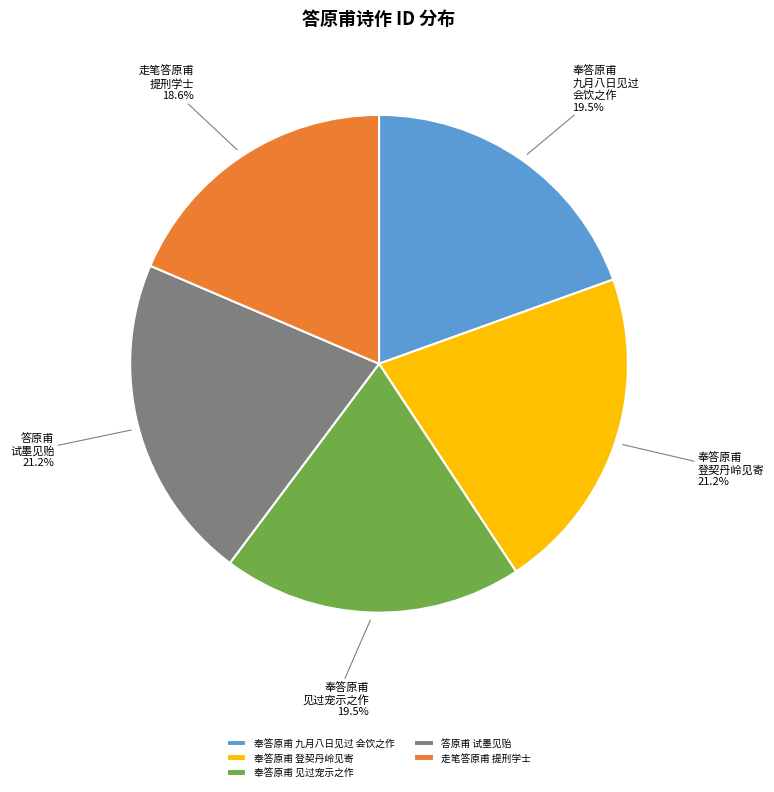

Which category has the smallest portion of the pie?

走笔答原甫 提刑学士